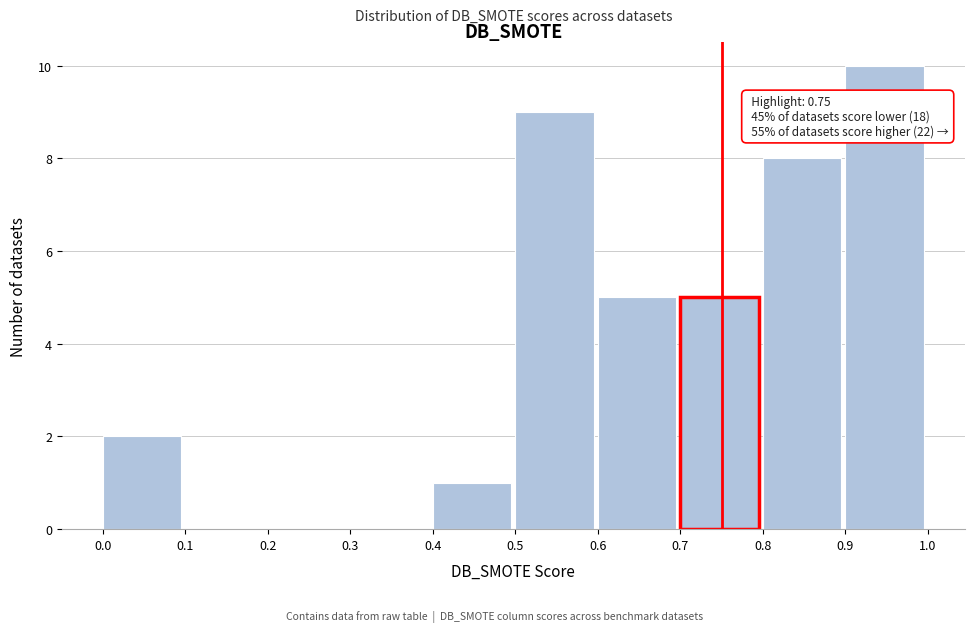

Over which range of the x-axis is the bar tallest?

0.9 to 1.0